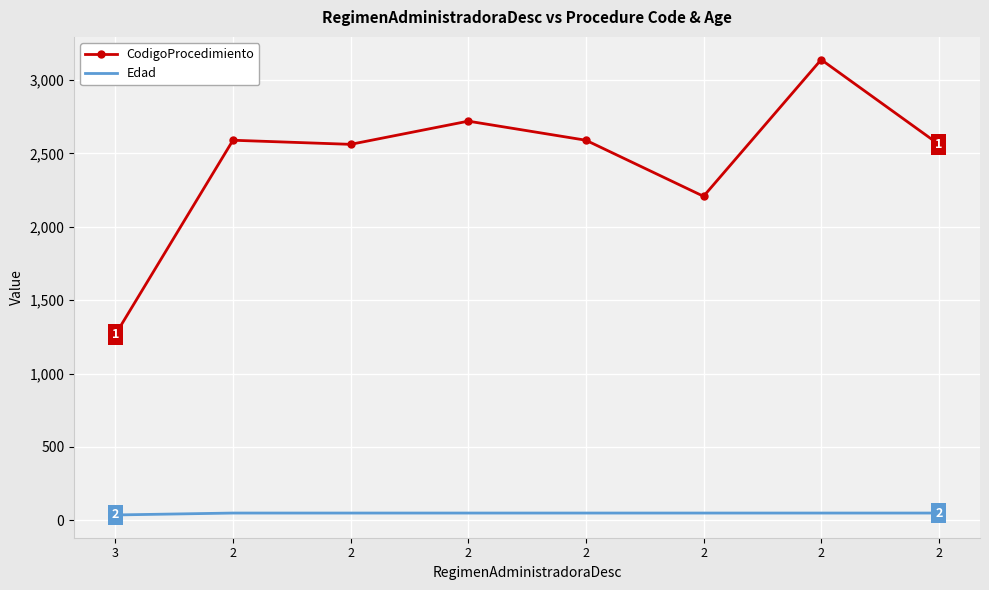

What are all the series names shown in the legend?

CodigoProcedimiento, Edad